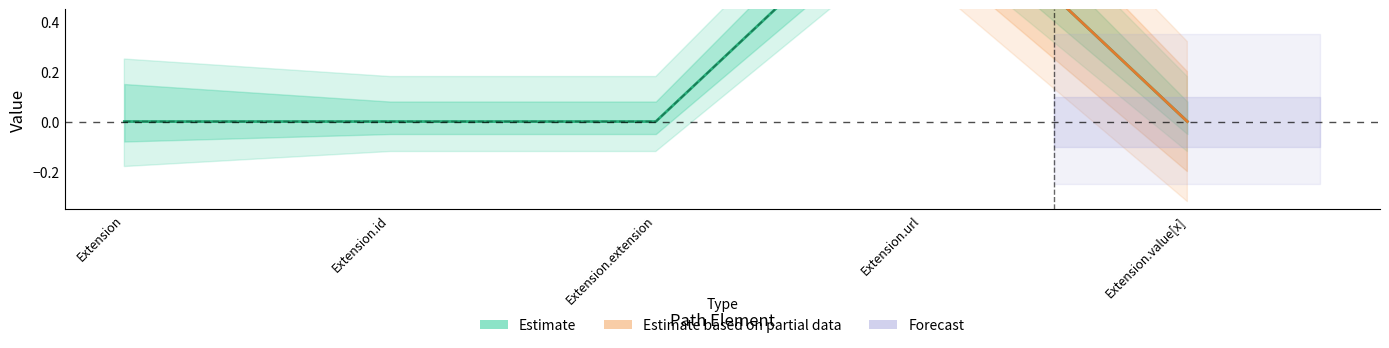

At which label is Min closest to 0?

Extension